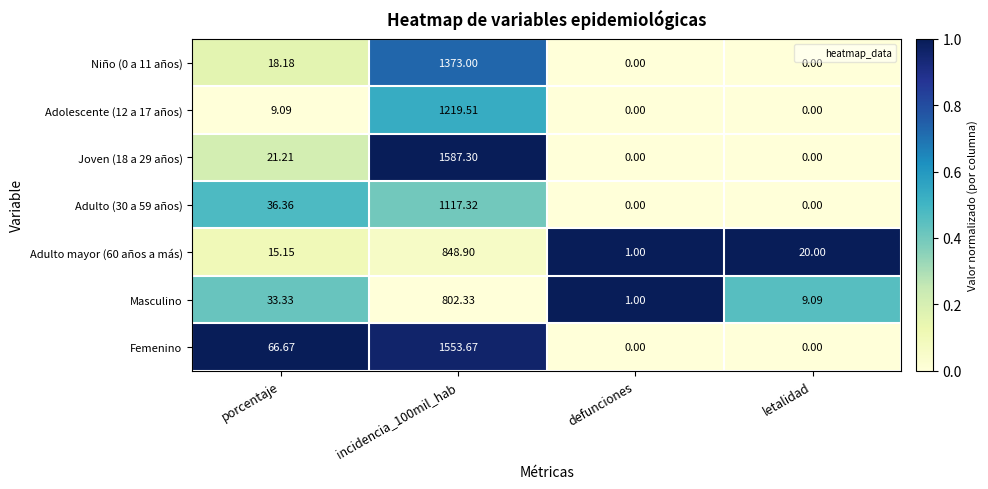

Where is Femenino nearest to the value 776?

porcentaje